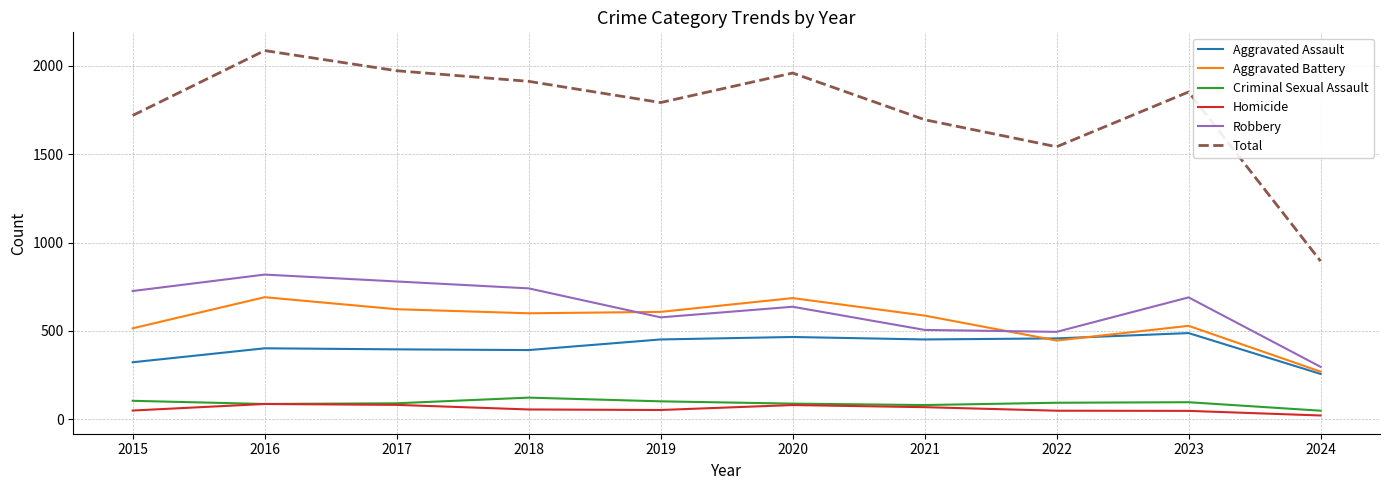

Which series has the largest total across all categories?

Total